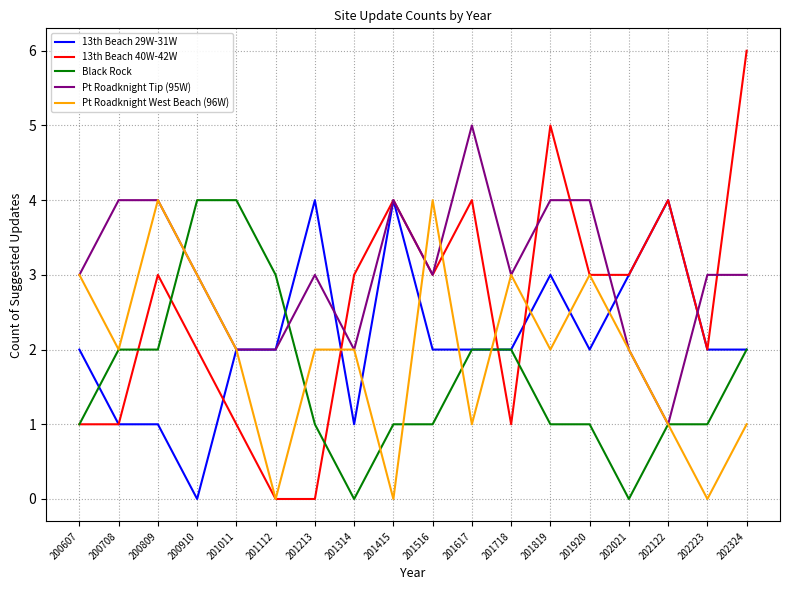

Read the Pt Roadknight Tip (95W) value at 200910.

3